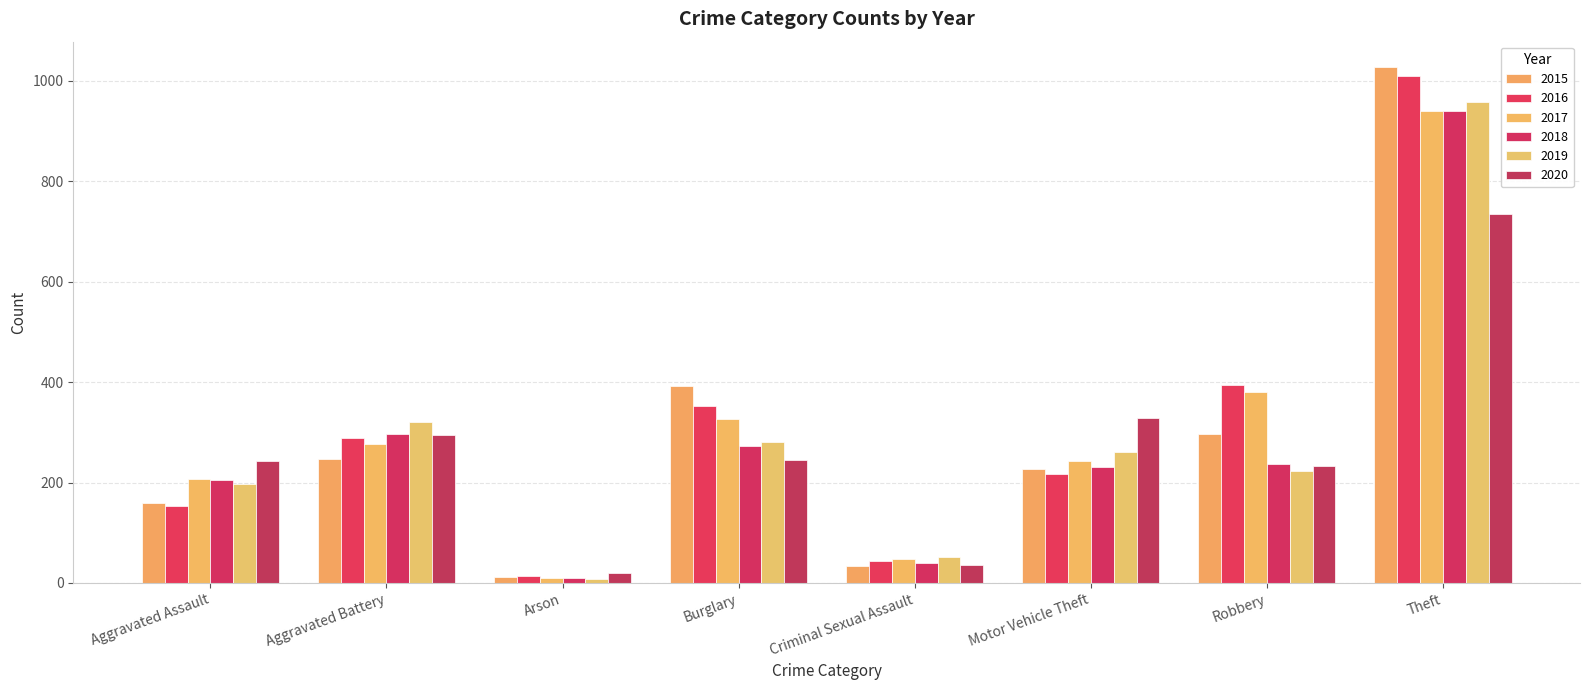

Count the number of data series in this chart.

6